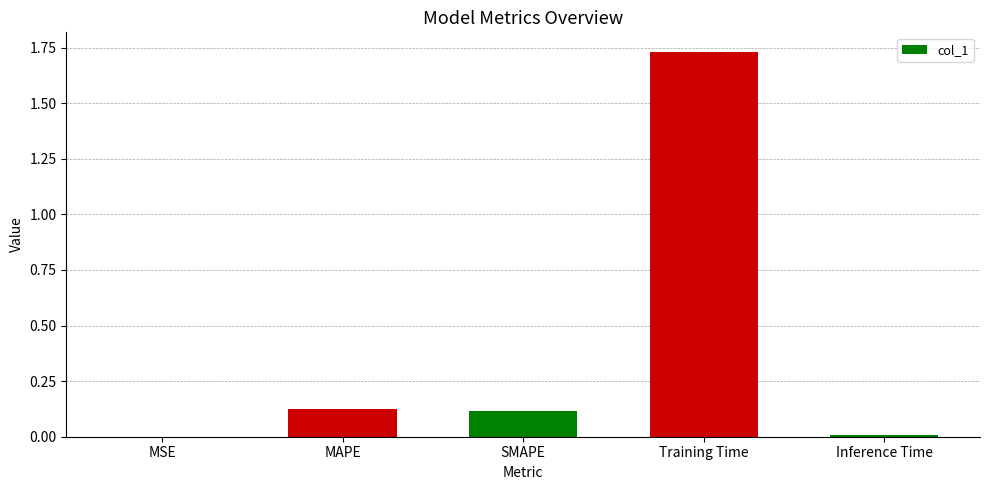

What is the sum of all values?

2.0